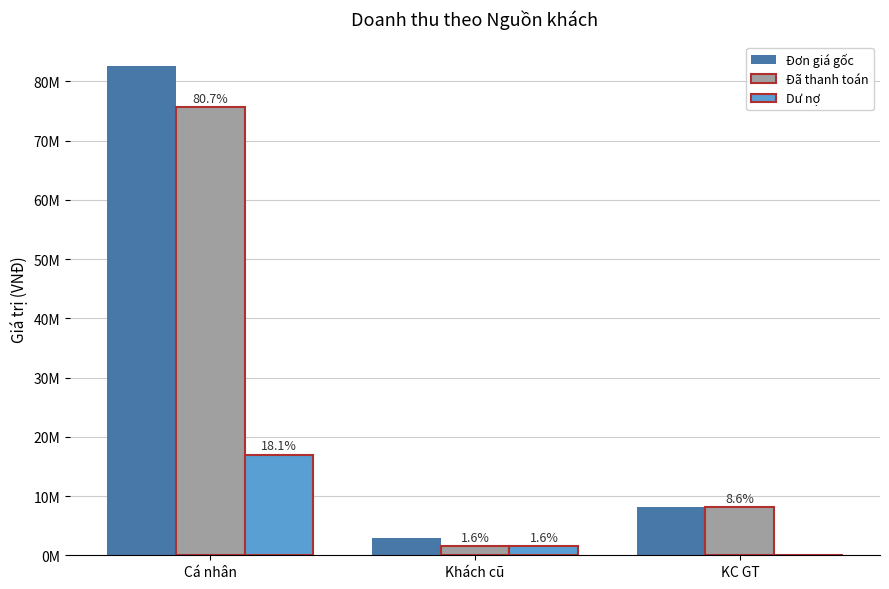

List the labels in order of Dư nợ value, smallest first.

KC GT, Khách cũ, Cá nhân